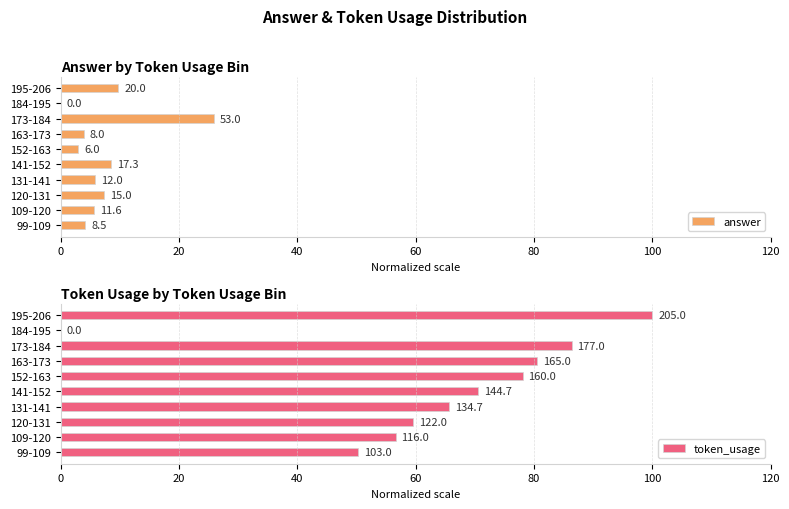

What are all the series names shown in the legend?

answer, token_usage